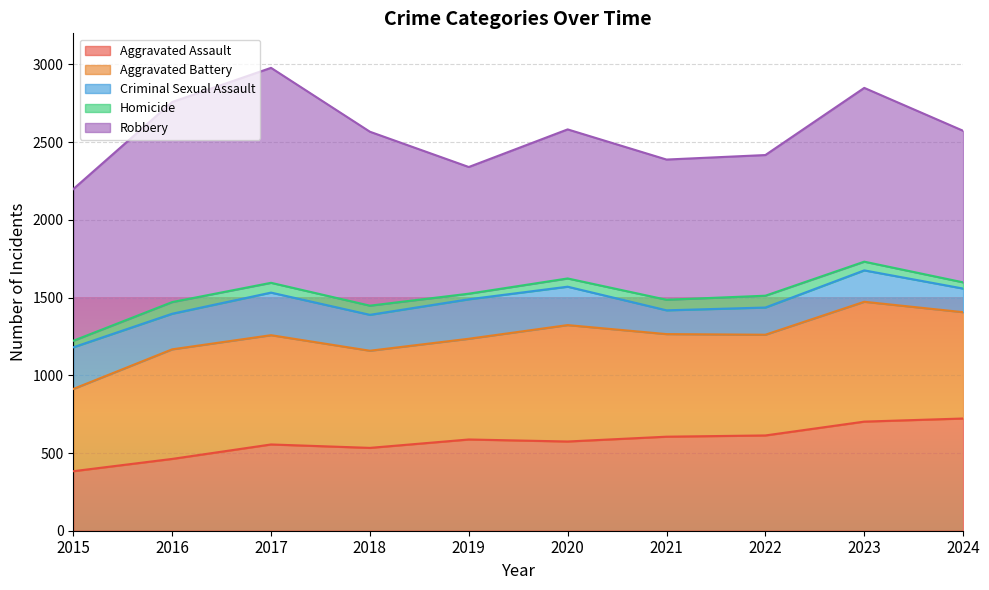

Reading left to right, what are all the values shown in this chart?

Aggravated Assault: 2015=383	2016=462	2017=555	2018=533	2019=587	2020=574	2021=605	2022=613	2023=702	2024=722
Aggravated Battery: 2015=529	2016=705	2017=703	2018=625	2019=648	2020=749	2021=660	2022=648	2023=771	2024=684
Criminal Sexual Assault: 2015=268	2016=229	2017=274	2018=231	2019=254	2020=247	2021=153	2022=175	2023=202	2024=152
Homicide: 2015=42	2016=75	2017=63	2018=59	2019=36	2020=53	2021=68	2022=76	2023=56	2024=40
Robbery: 2015=976	2016=1287	2017=1383	2018=1119	2019=815	2020=959	2021=902	2022=905	2023=1118	2024=975